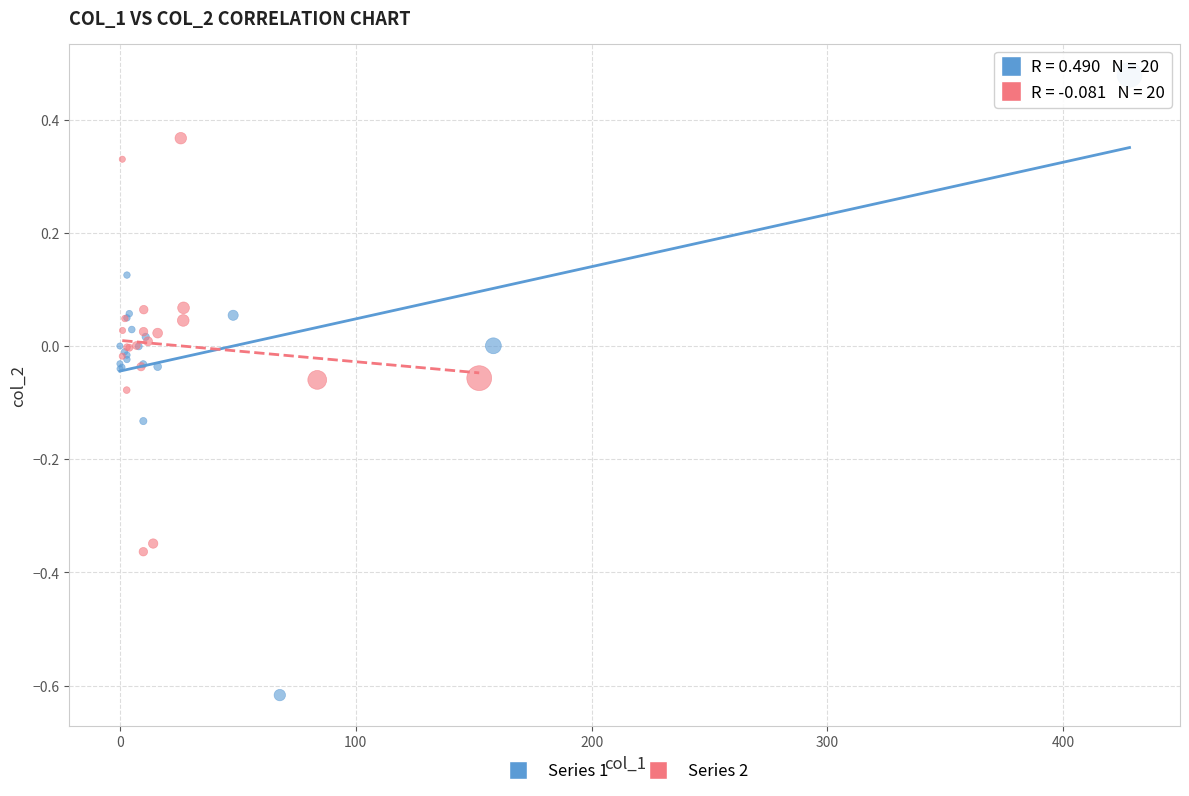

Which series has the widest spread of Y values?

Series 1